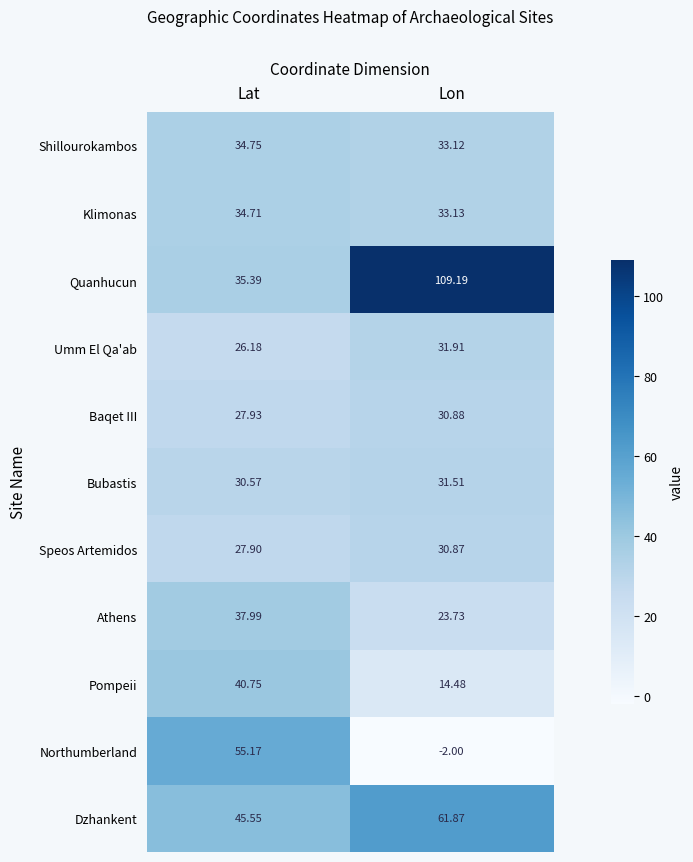

How many data points does each series have?

2